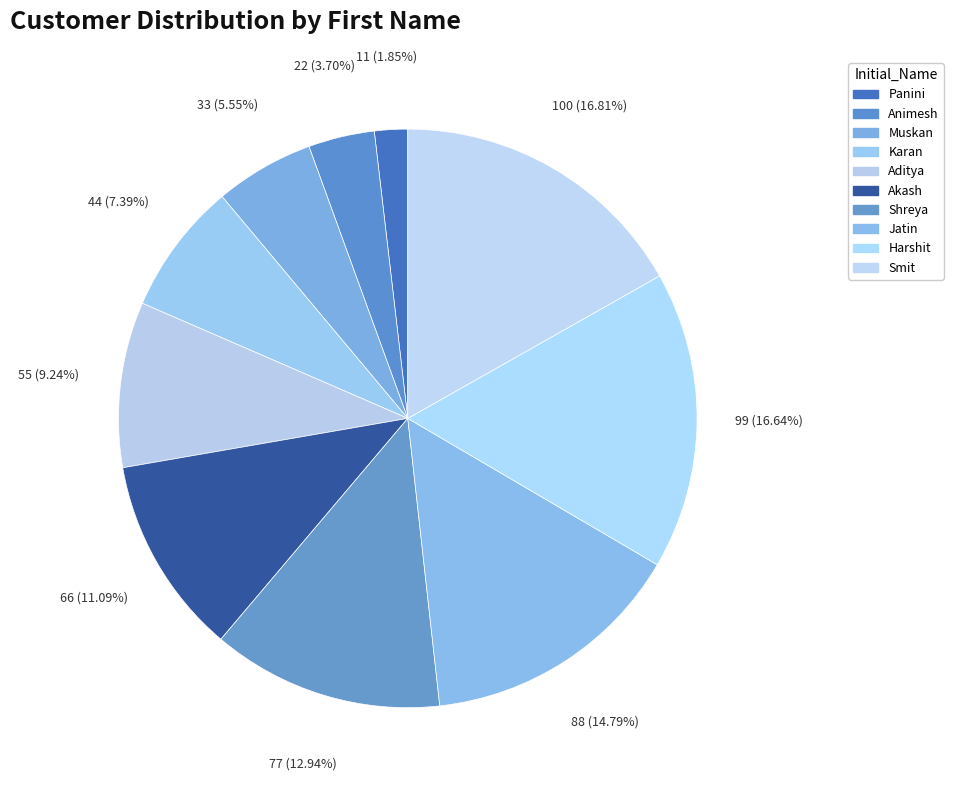

Count the number of slices in the pie.

10